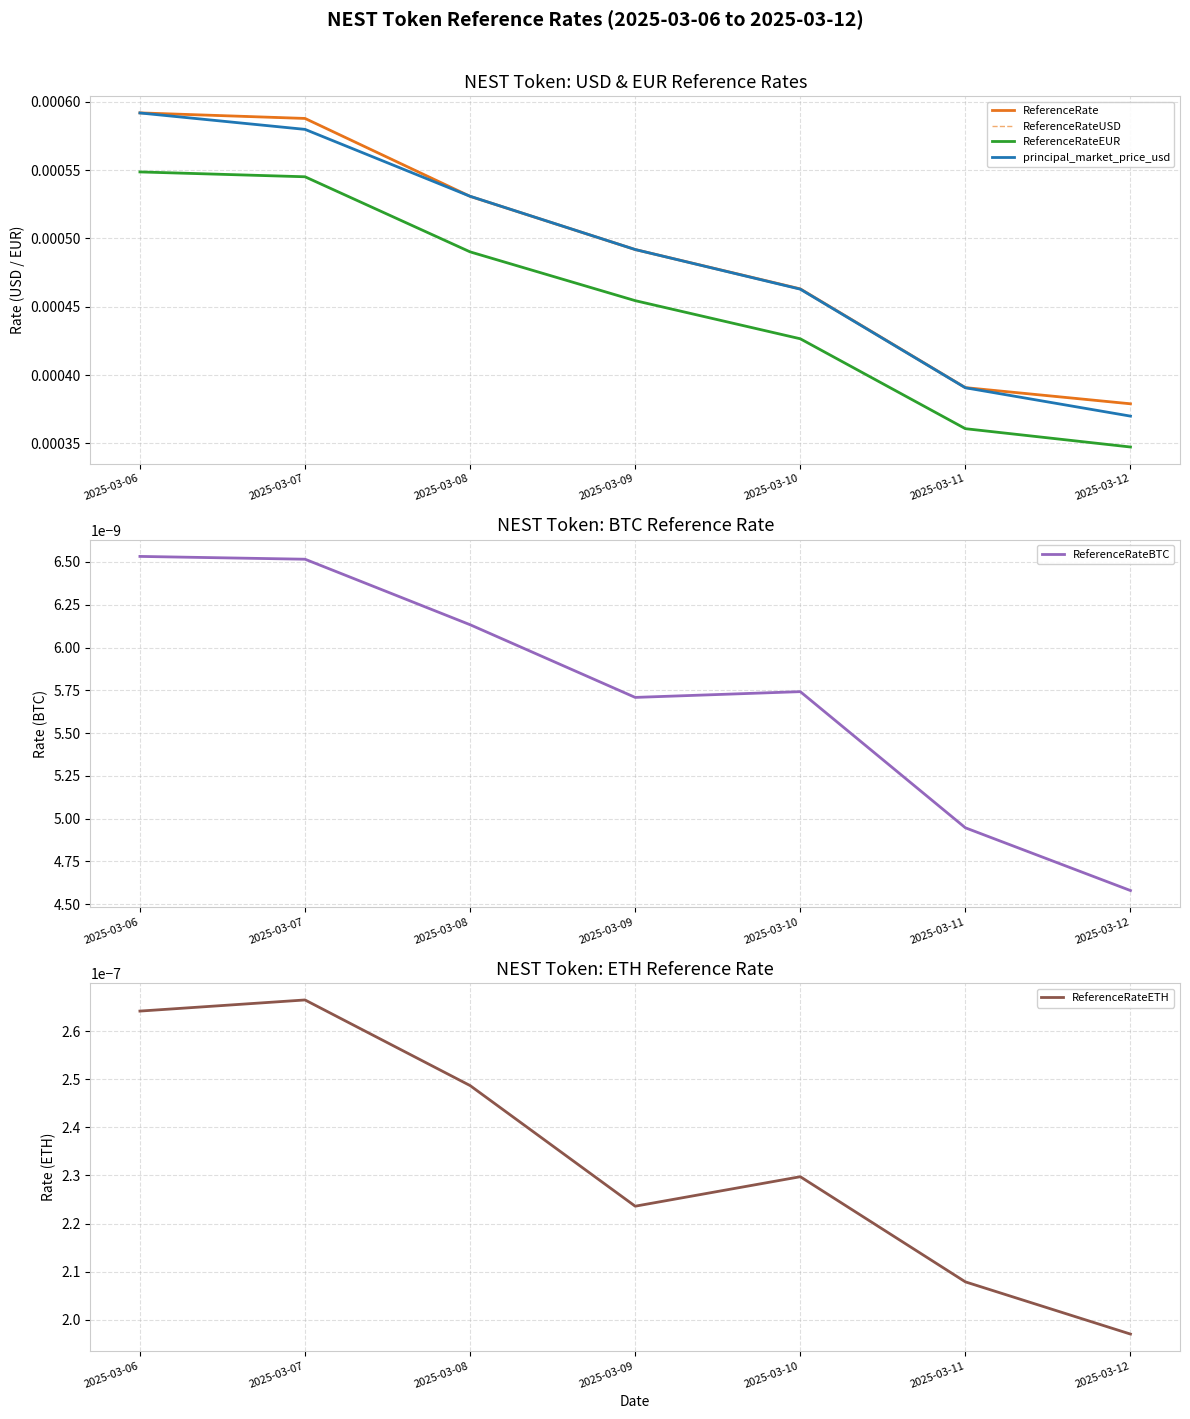

At which category is the sum across all series the highest?

2025-03-06